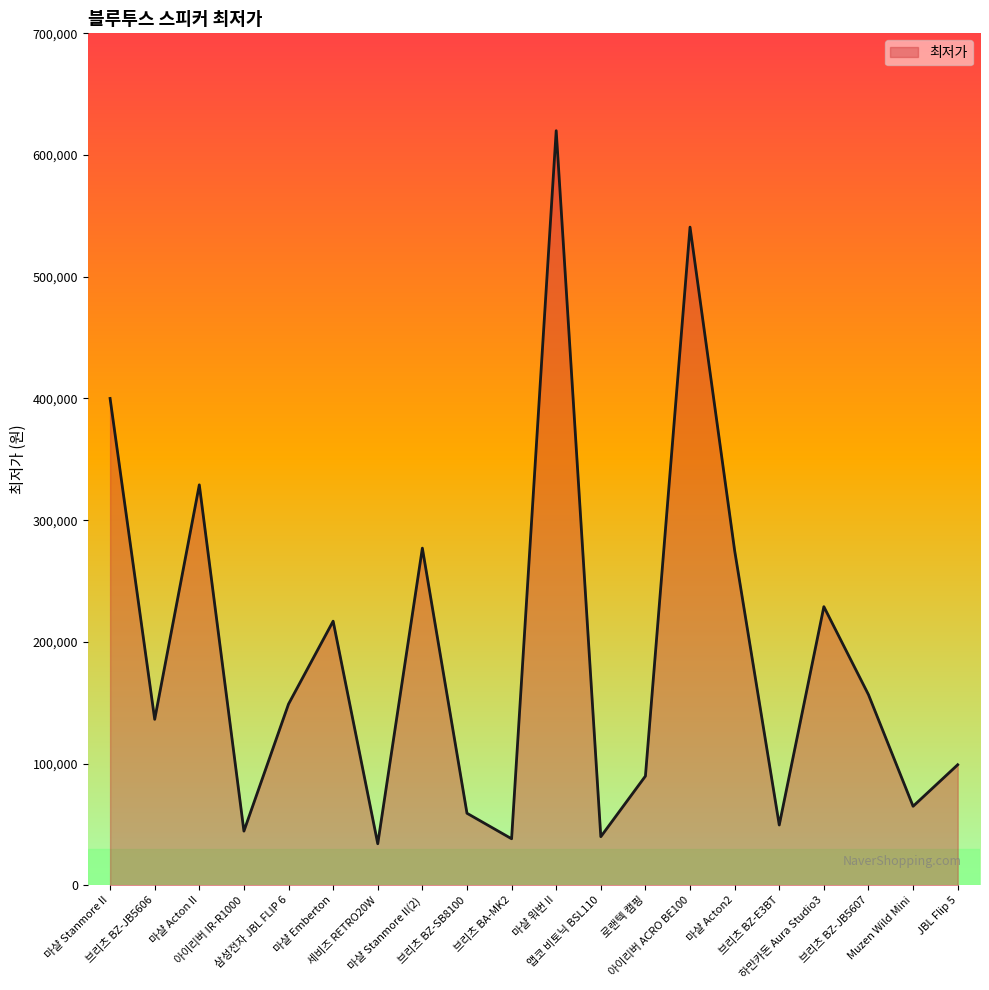

The chart shows a value of 64900 at Muzen Wild Mini. True or false?

True